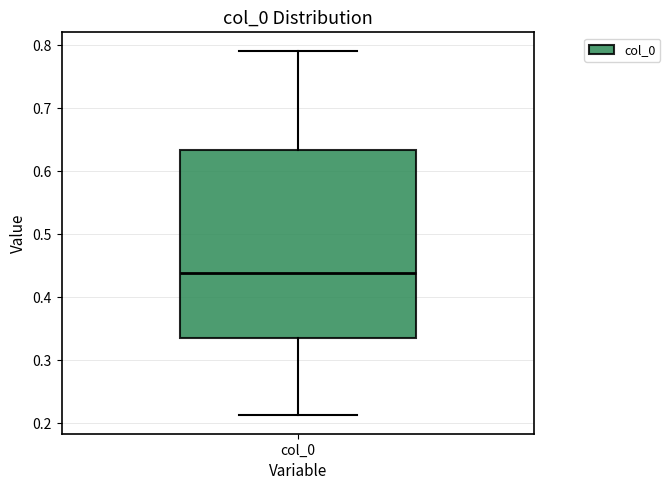

Where does the lower whisker of the box for col_0 end on the y-axis? The values are not printed on the chart, so give them approximately, as read against the axis.

0.21